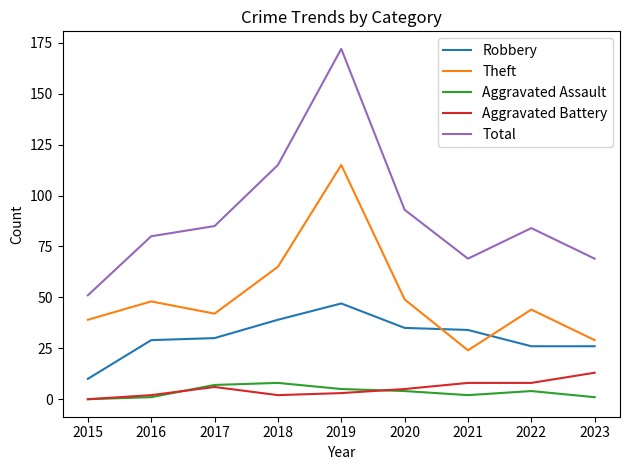

What is the difference between the Theft values at 2016 and 2020?

1